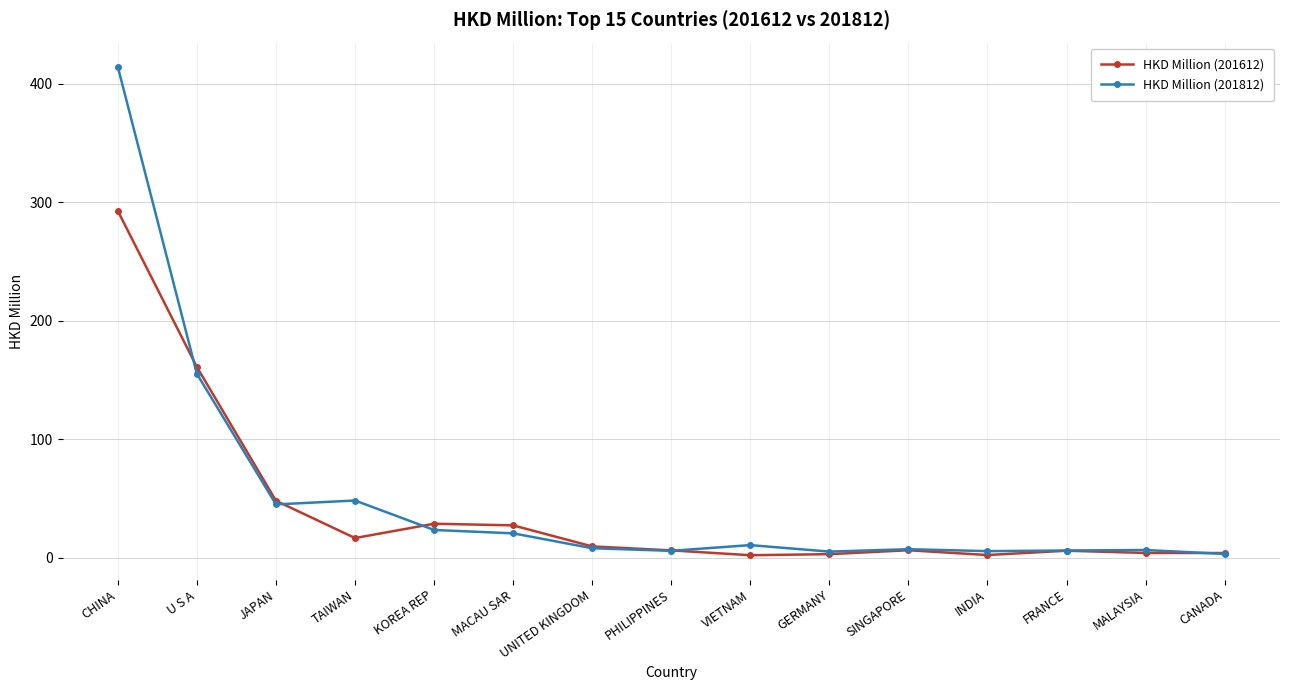

What is the lowest value of the HKD Million (201612) series?

2.1